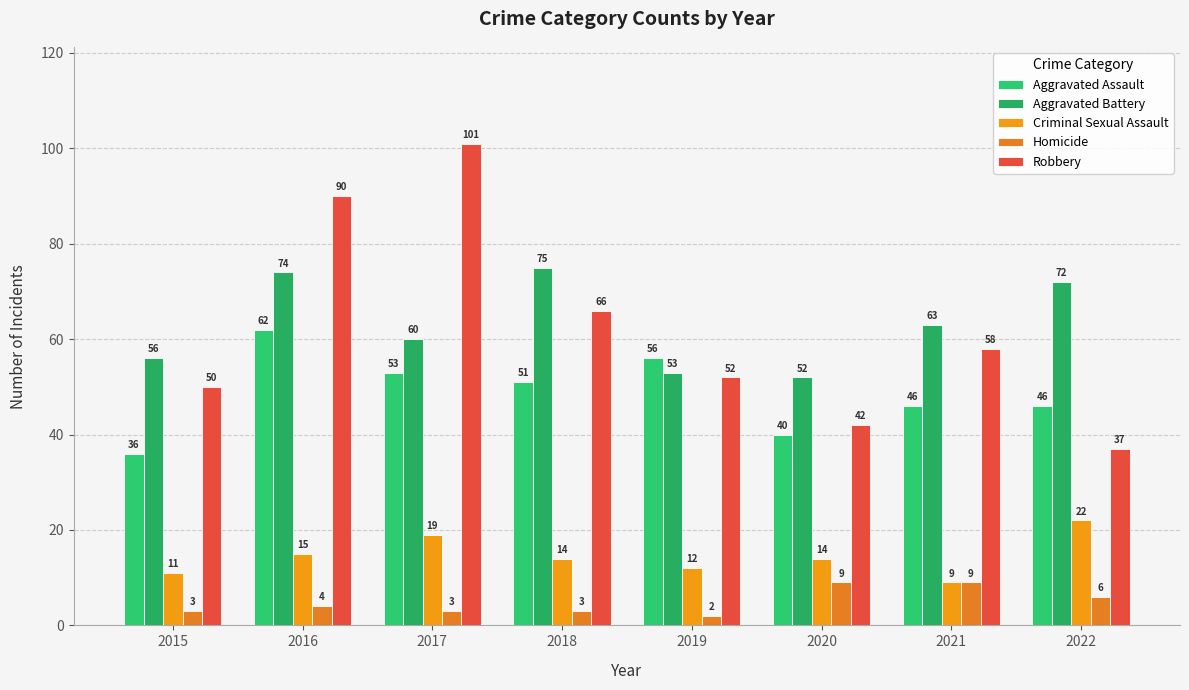

True or false: Homicide has a value of 4 at 2018.

False